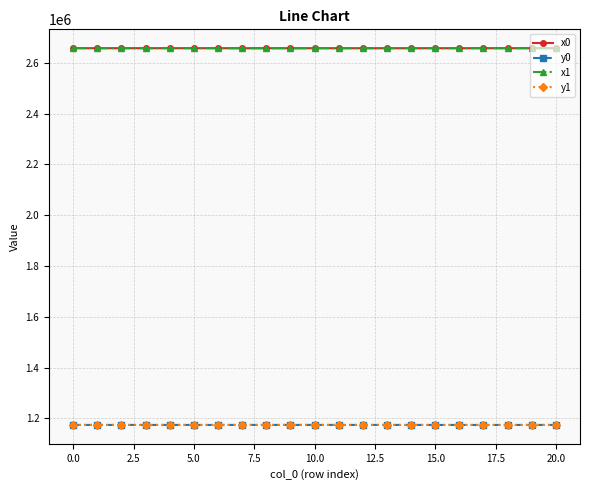

What is the value of the x0 point at the 7th from the left?

2657074.4